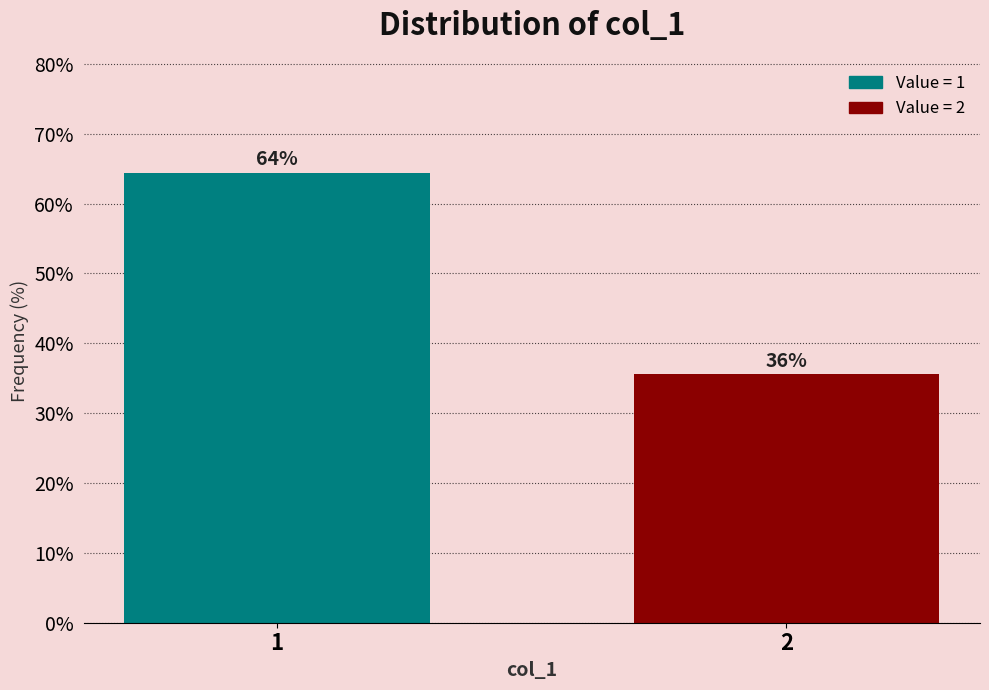

How many bars are there in total?

2